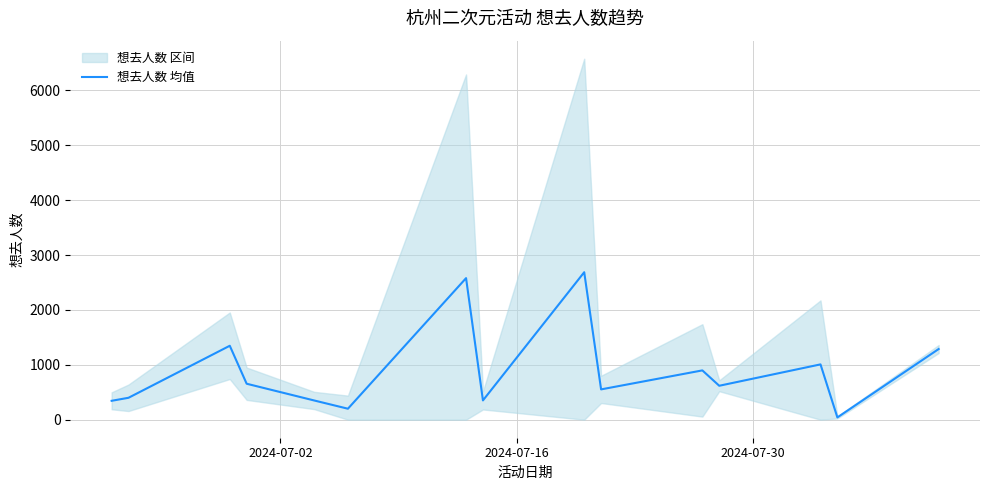

How many data points are less than 618?

7